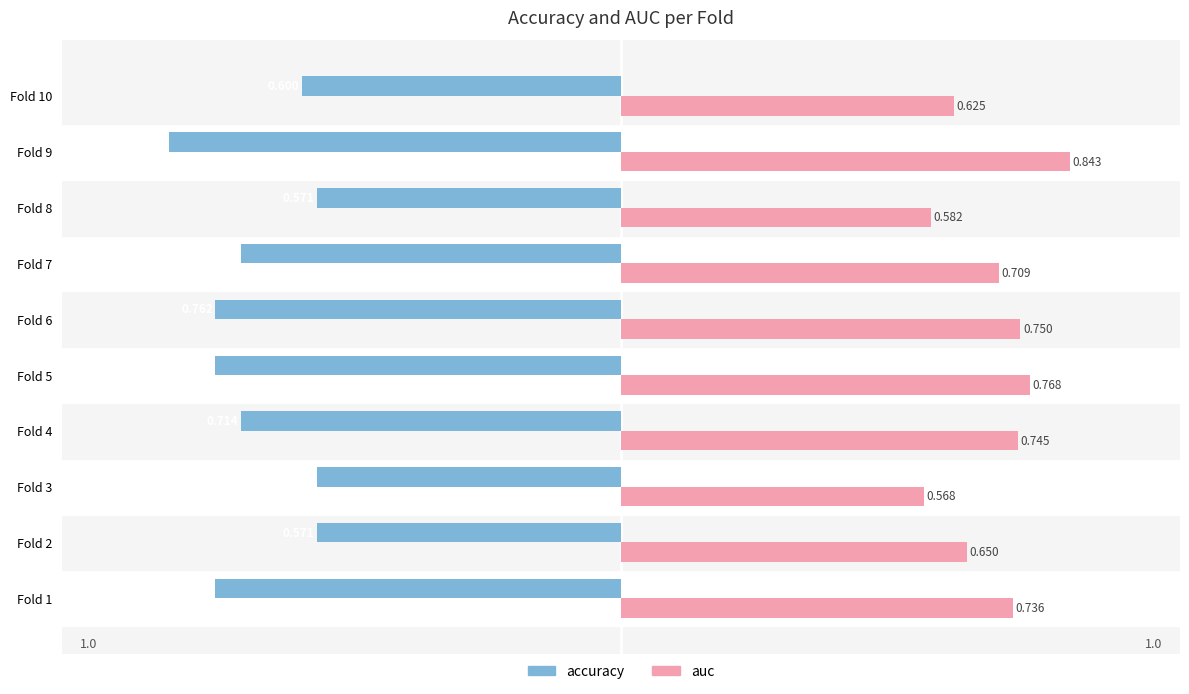

Which series has the largest range (max minus min)?

accuracy